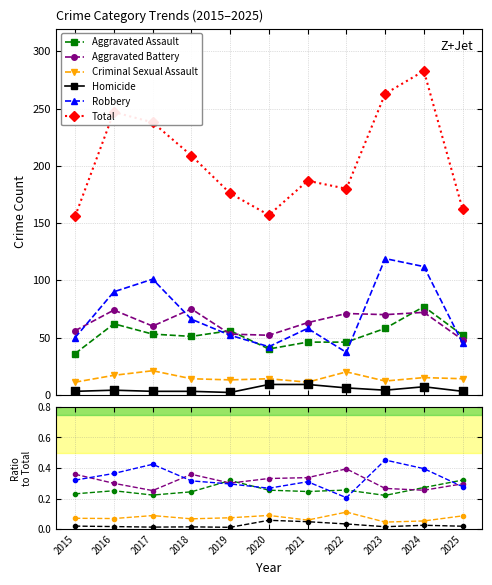

What are all the series names shown in the legend?

Aggravated Assault, Aggravated Battery, Criminal Sexual Assault, Homicide, Robbery, Total